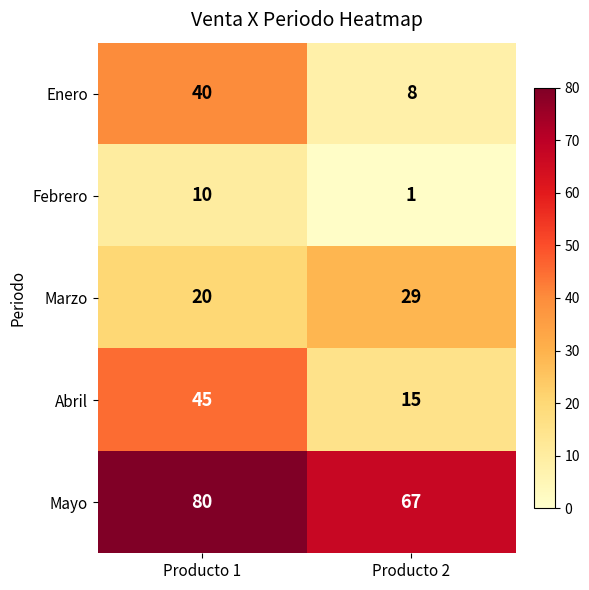

The Abril series shows 74 at Producto 1. True or false?

False